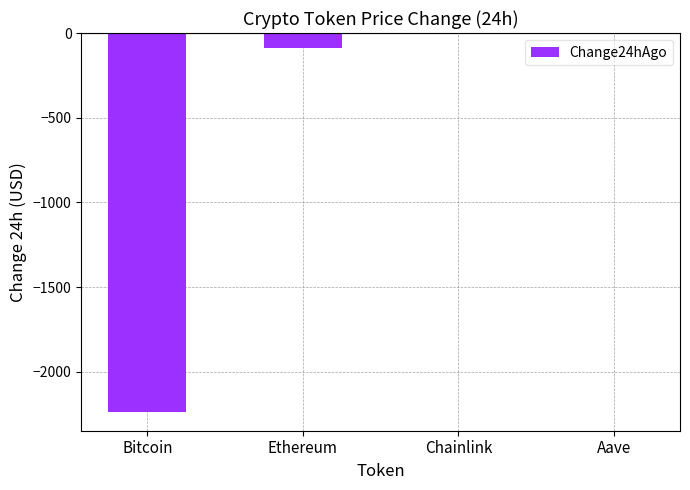

At which label is the value closest to -1117?

Ethereum